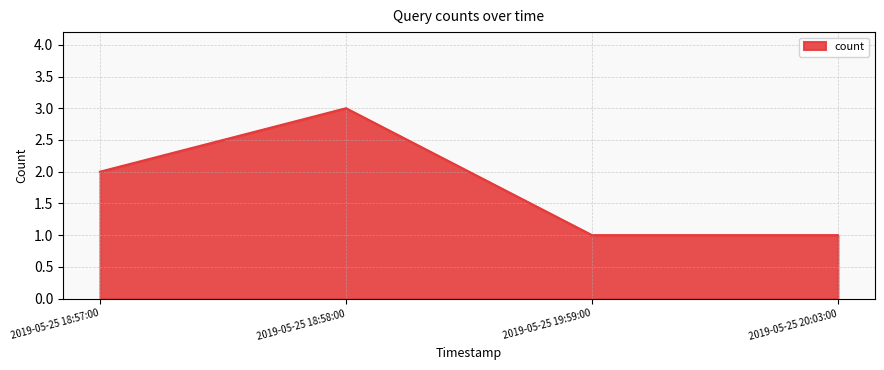

Reading left to right, extract all data points from this chart.

2019-05-25 18:57:00=2	2019-05-25 18:58:00=3	2019-05-25 19:59:00=1	2019-05-25 20:03:00=1